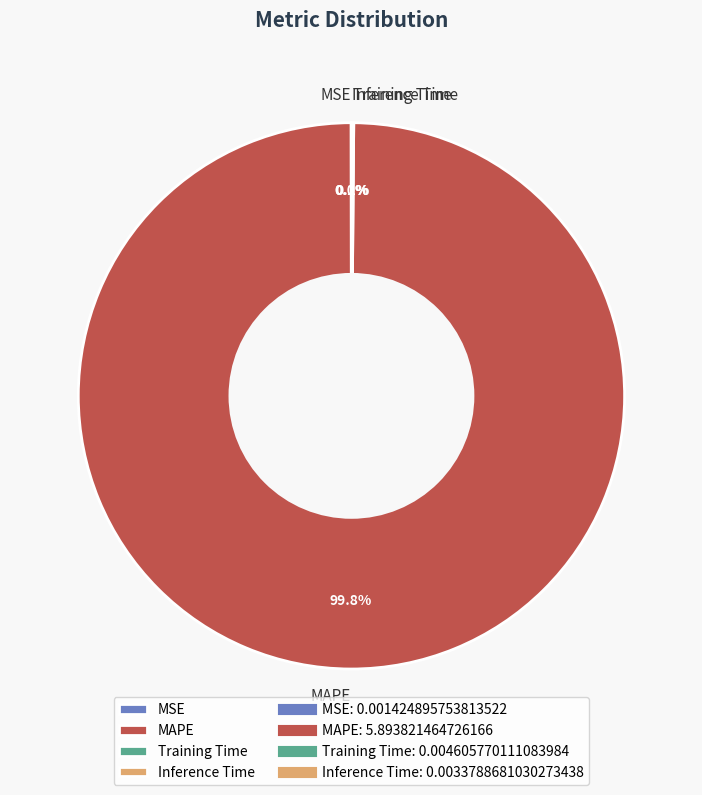

Which slice is the largest?

MAPE